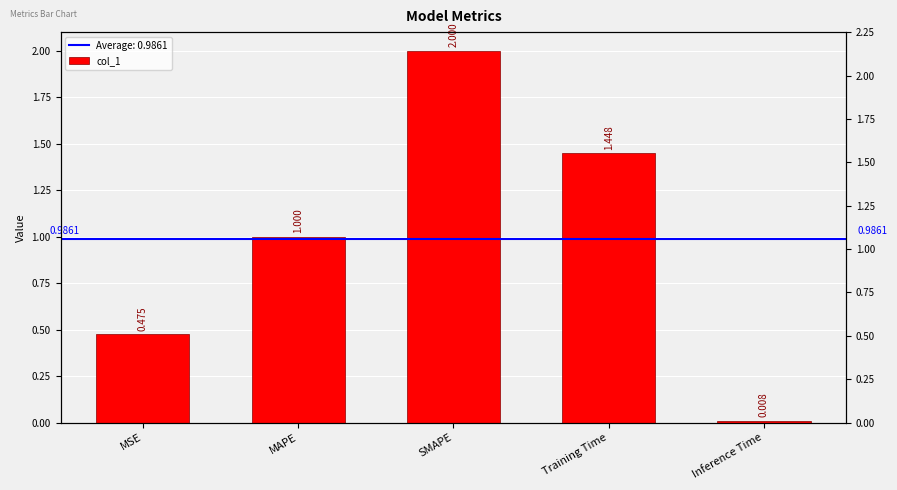

The value at MSE is 0.7. True or false?

False